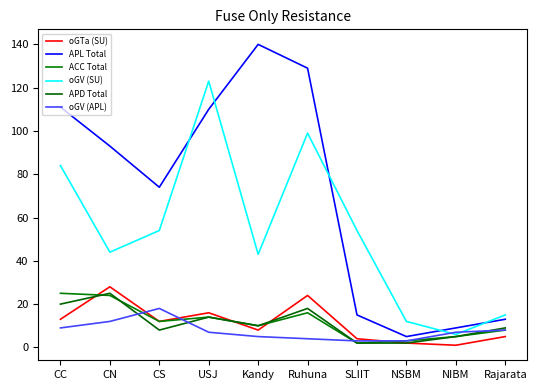

At which category is the sum across all series the highest?

Ruhuna